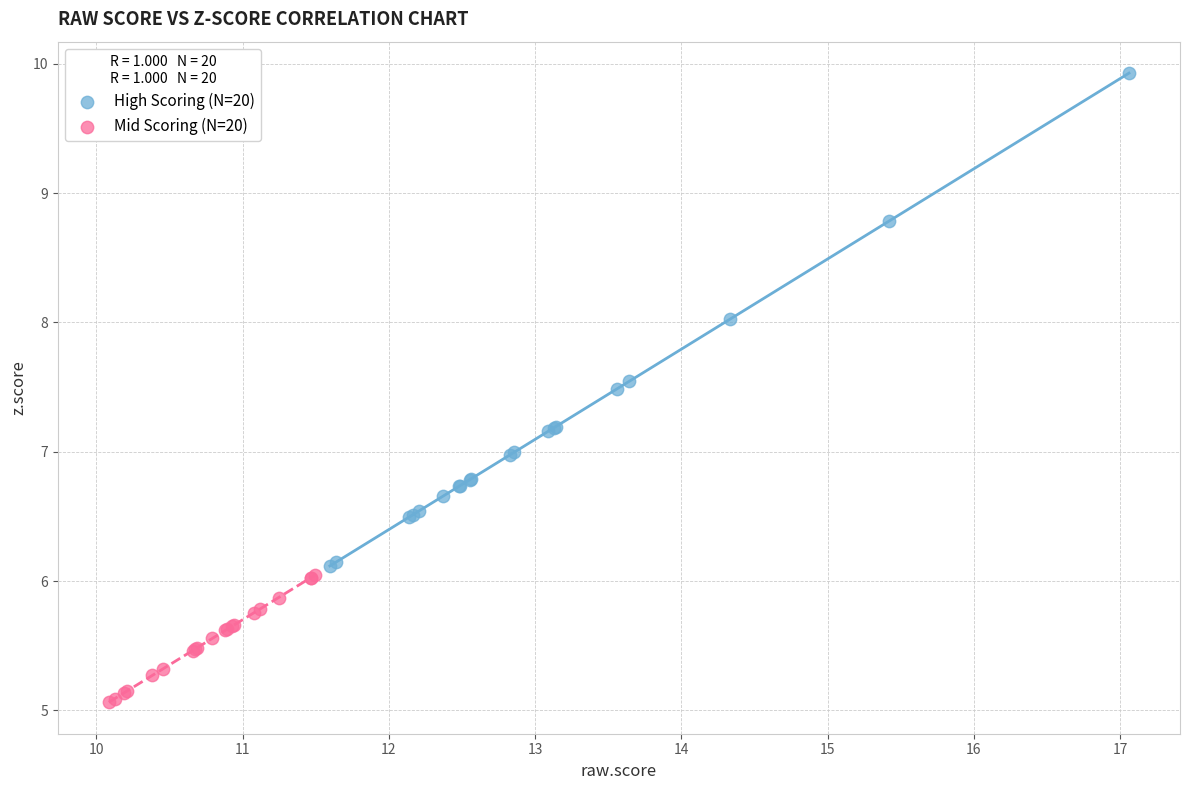

Which series contains the highest Y value?

High Scoring (N=20)